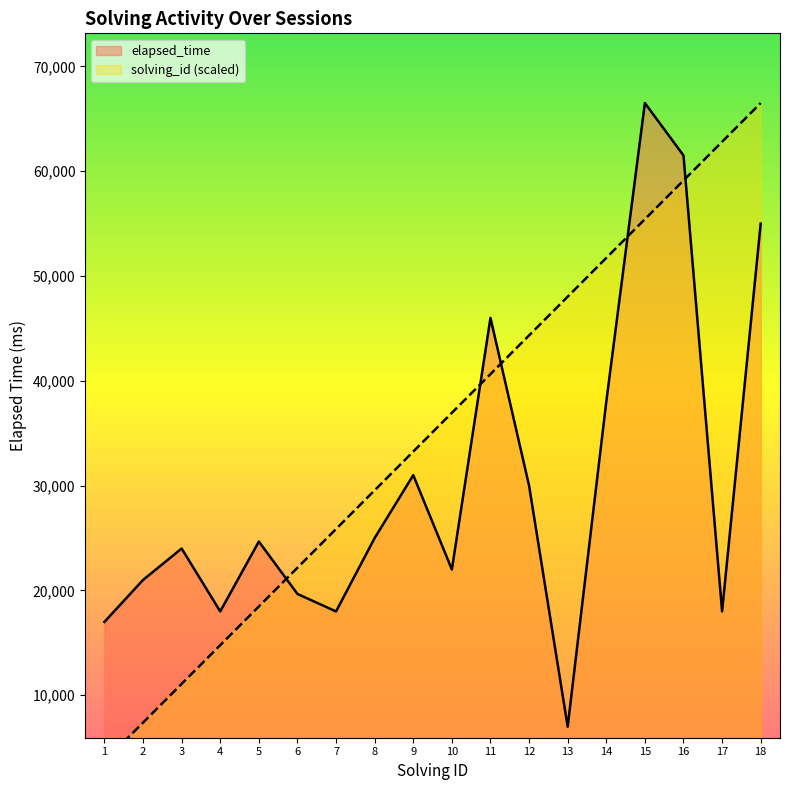

Reading left to right, extract all data points from this chart.

solving_id: 1=3694.4	2=7388.9	3=11083.3	4=14777.8	5=18472.2	6=22166.7	7=25861.1	8=29555.6	9=33250.0	10=36944.4	11=40638.9	12=44333.3	13=48027.8	14=51722.2	15=55416.7	16=59111.1	17=62805.6	18=66500.0
elapsed_time: 1=17000.0	2=21000.0	3=24000.0	4=18000.0	5=24666.0	6=19666.0	7=18000.0	8=25000.0	9=31000.0	10=22000.0	11=46000.0	12=30000.0	13=7000.0	14=38000.0	15=66500.0	16=61500.0	17=18000.0	18=55000.0